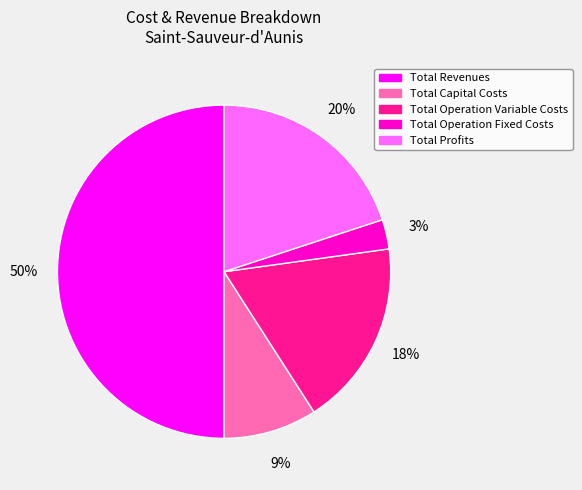

The Total Revenues slice represents 50% of the pie. True or false?

True